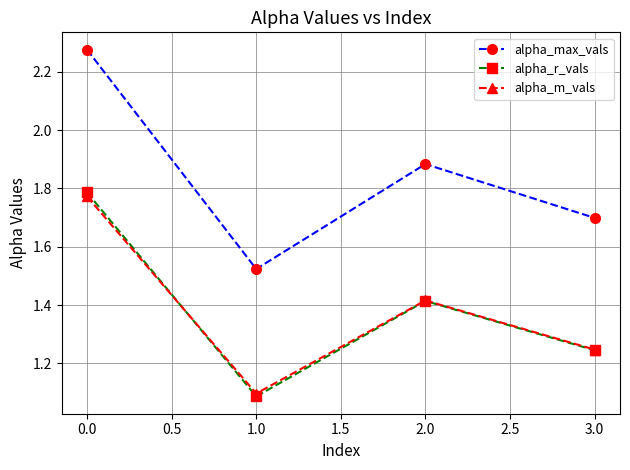

Is it true that alpha_m_vals equals 1.9 at 1.0?

False